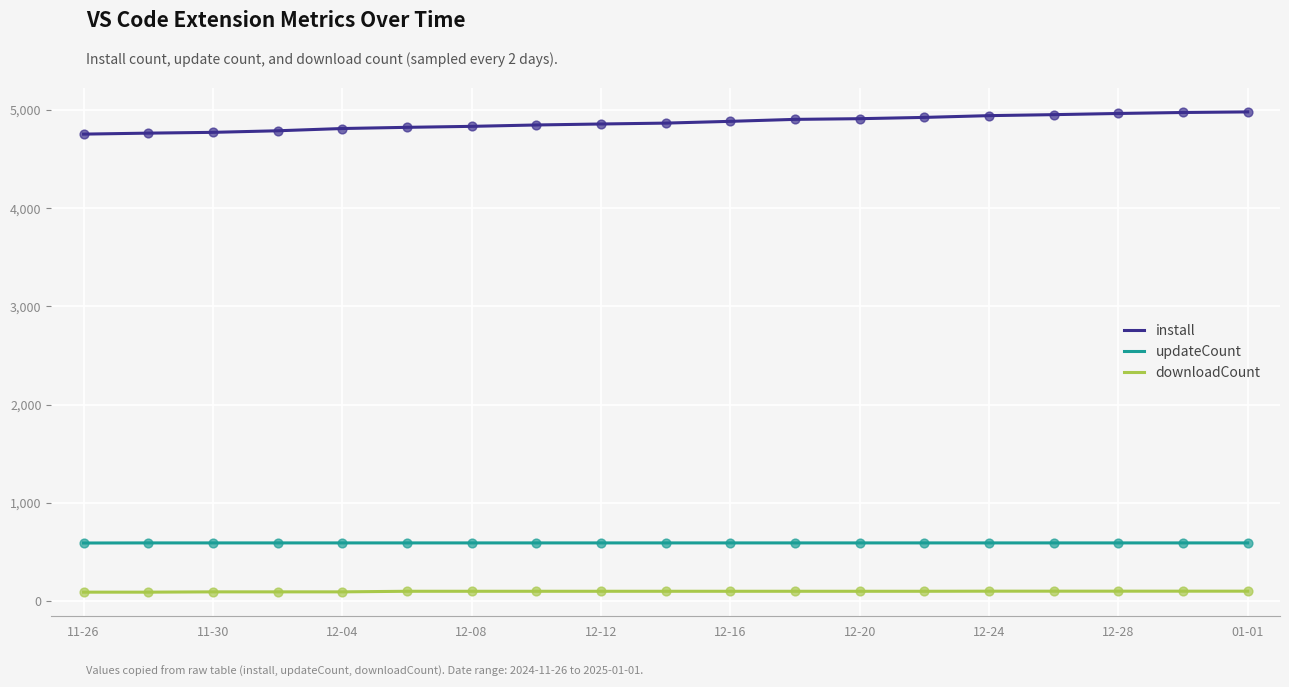

Which series has the largest total across all categories?

install